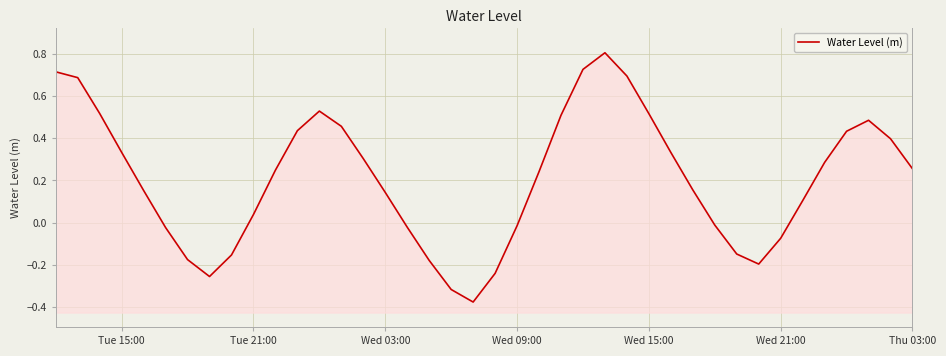

What is the average value?

0.2